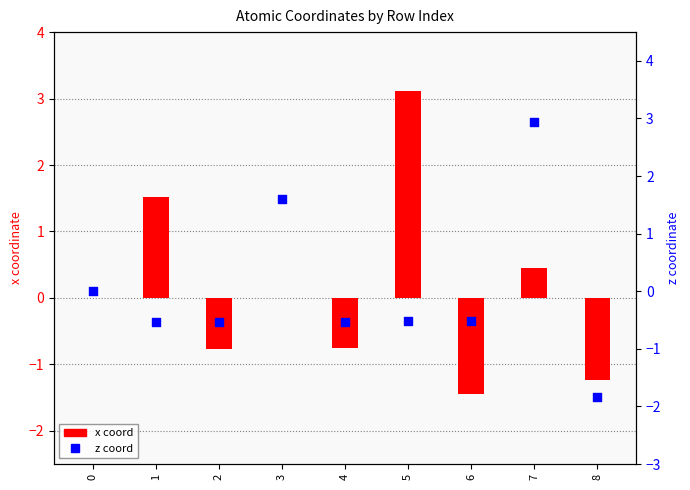

Which series reaches the minimum Y coordinate?

z coord